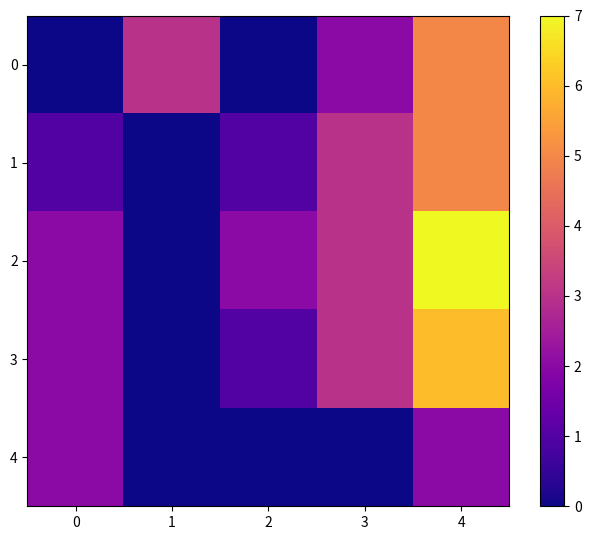

How many categories are shown in the chart?

5